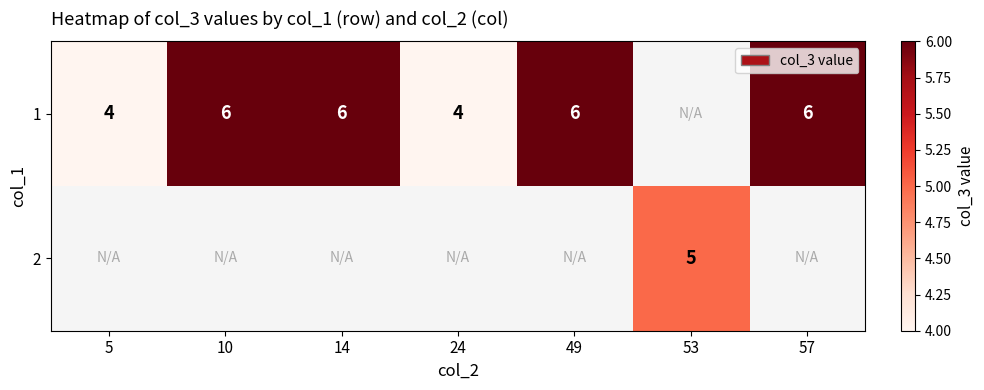

What is the sum of the 1 values at 10 and 14?

12